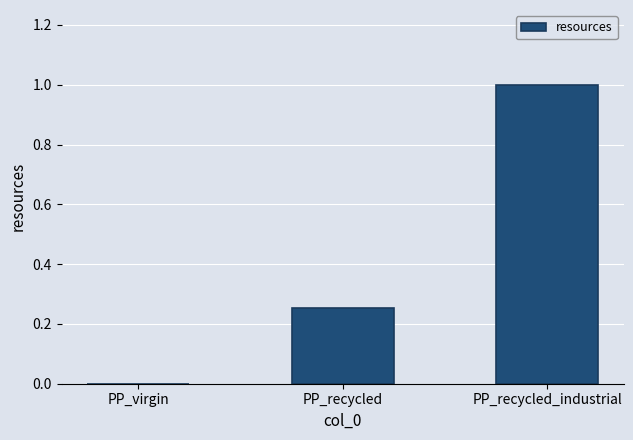

The value at PP_virgin is 0.0. True or false?

True